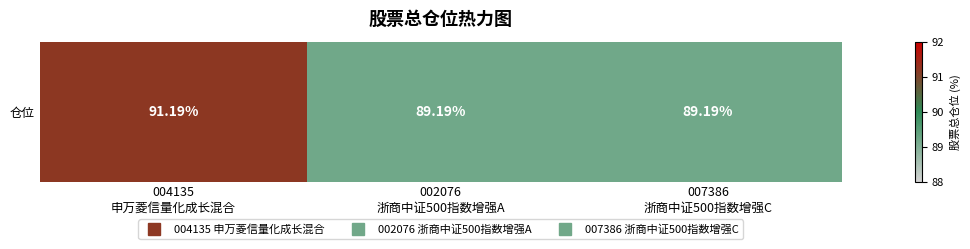

What is the sum of the values at 002076
浙商中证500指数增强A and 004135
申万菱信量化成长混合?

180.4